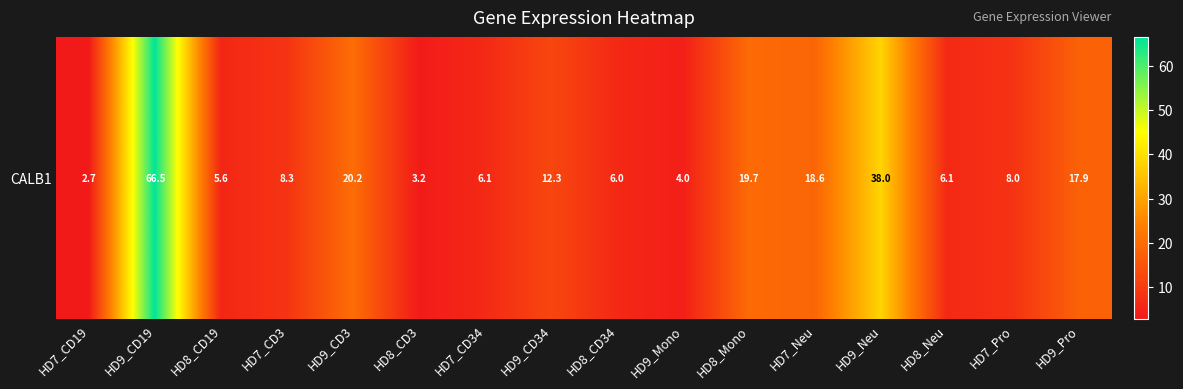

Is it true that the value at HD8_Mono is 19.7?

True